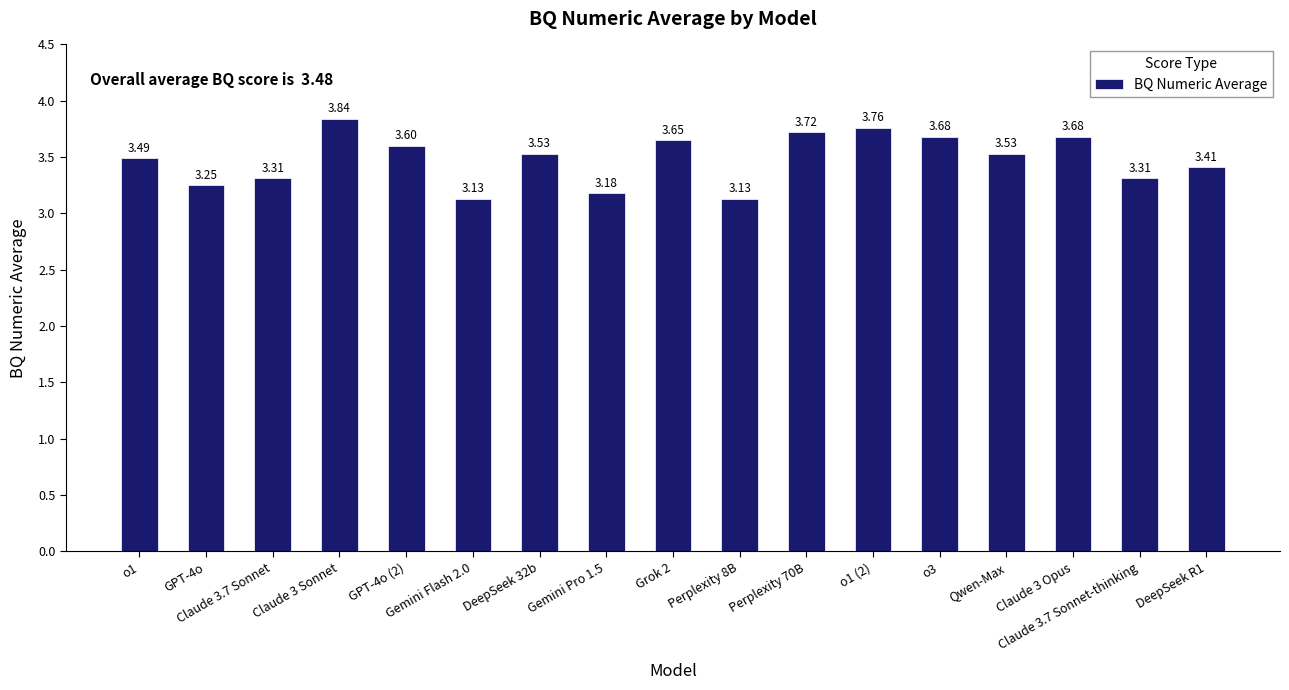

What is the label of the 13th bar from the left?

o3